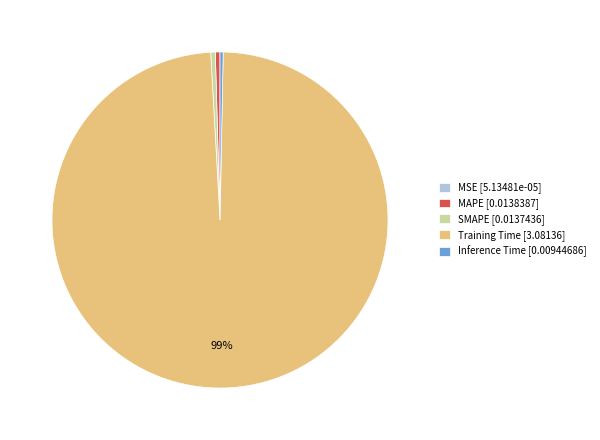

The SMAPE [0.0137436] slice represents 0% of the pie. True or false?

True